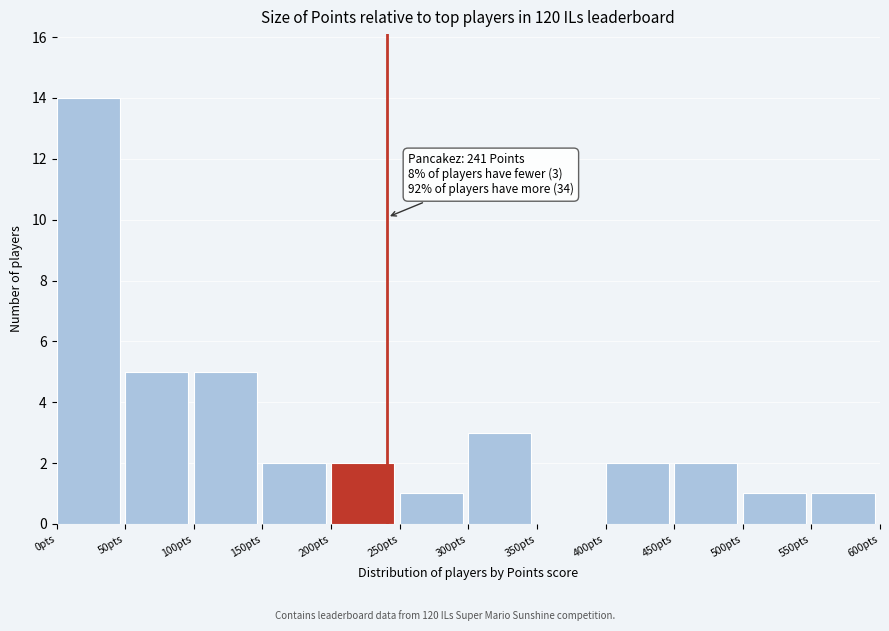

Over which range of the x-axis is the bar tallest?

0 to 50